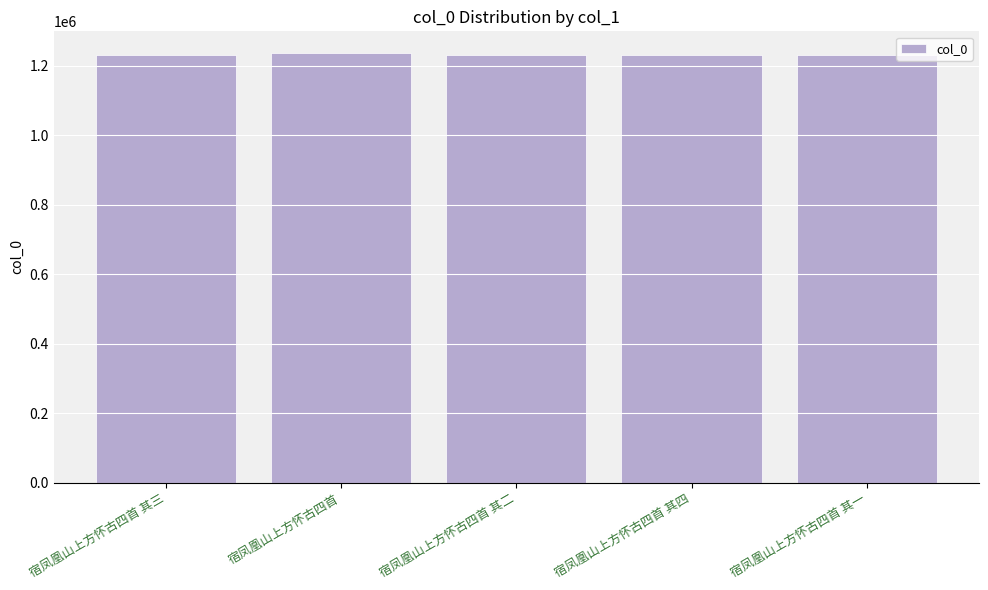

The value at 宿凤凰山上方怀古四首 其一 is 1230501. True or false?

True